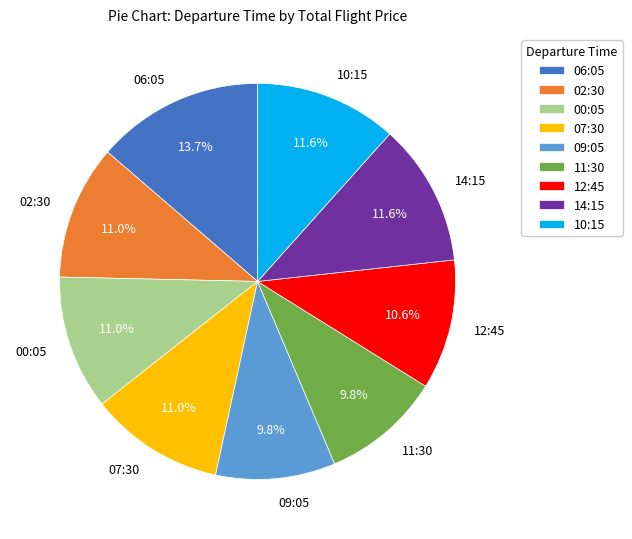

Is the sum of 09:05 and 06:05 greater than half?

No